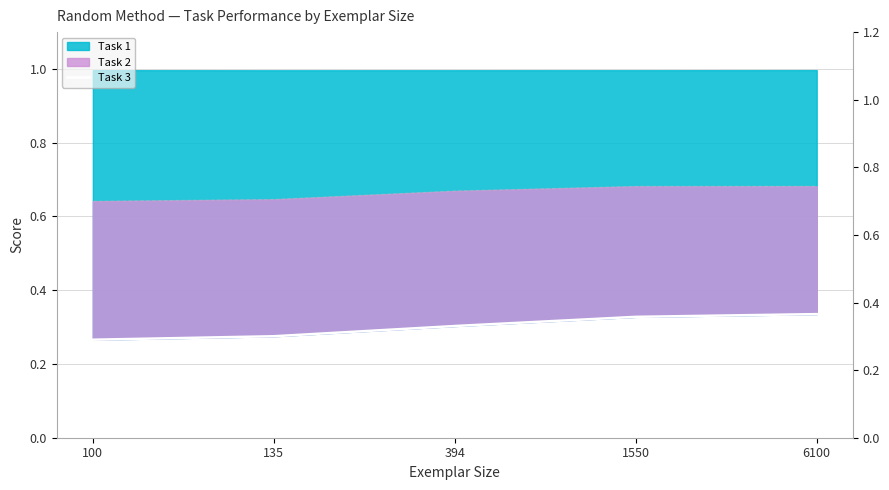

What is the difference between the second highest and second lowest values?

0.1